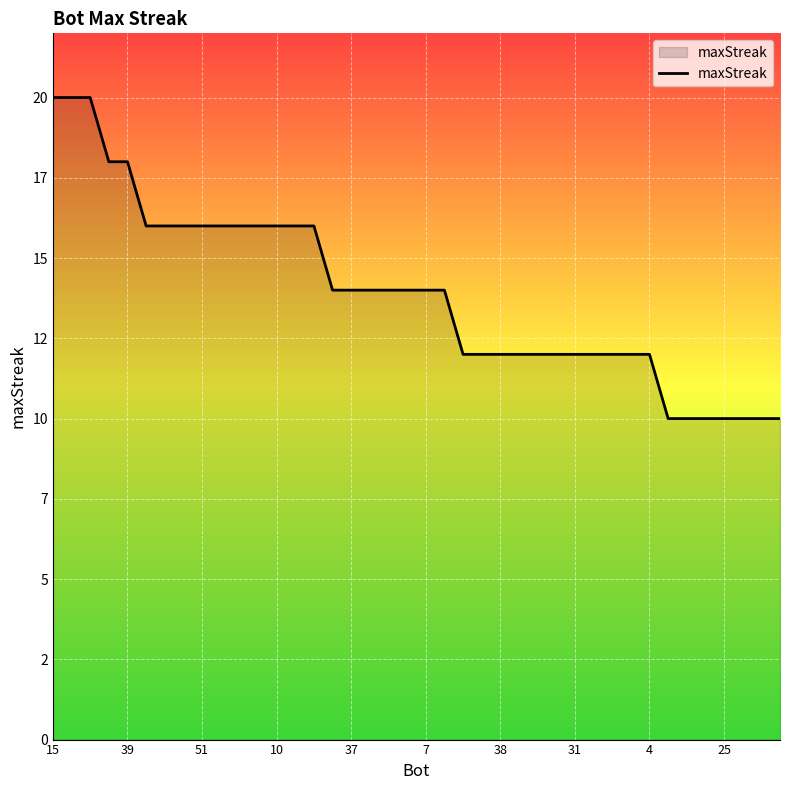

Does the chart display data point markers on the line(s)?

No